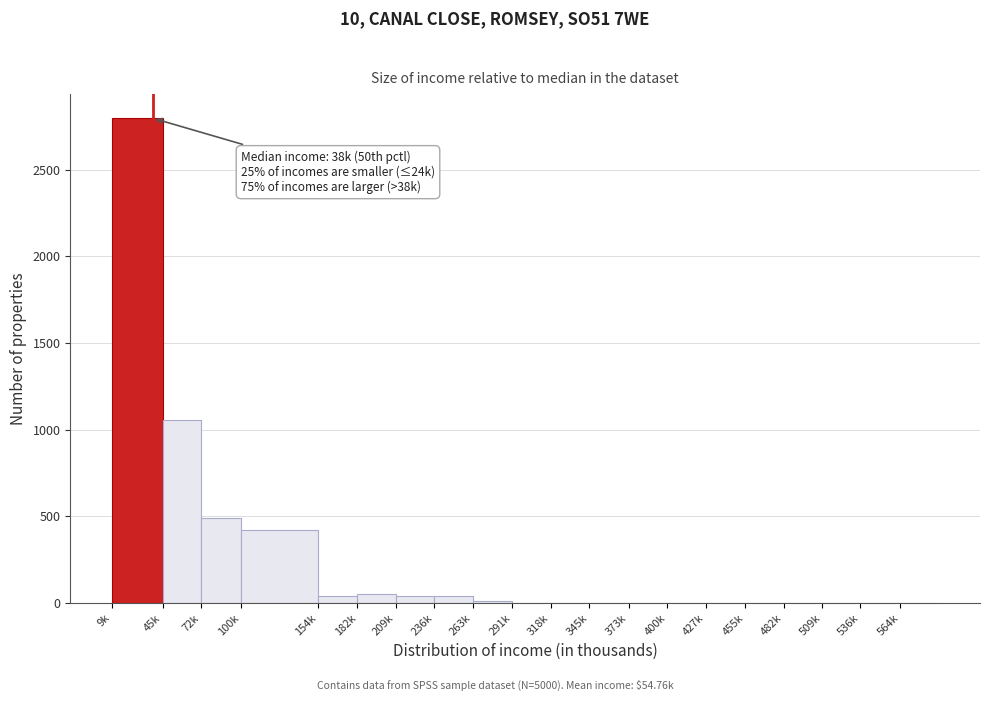

At which label is the value closest to 1398?

45k